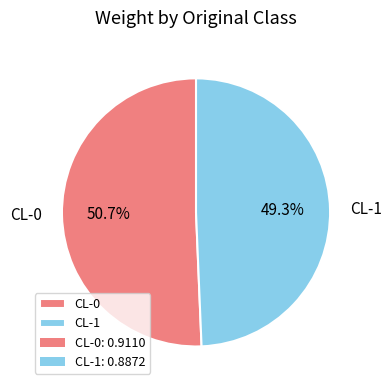

Is CL-1 the majority of the pie?

No